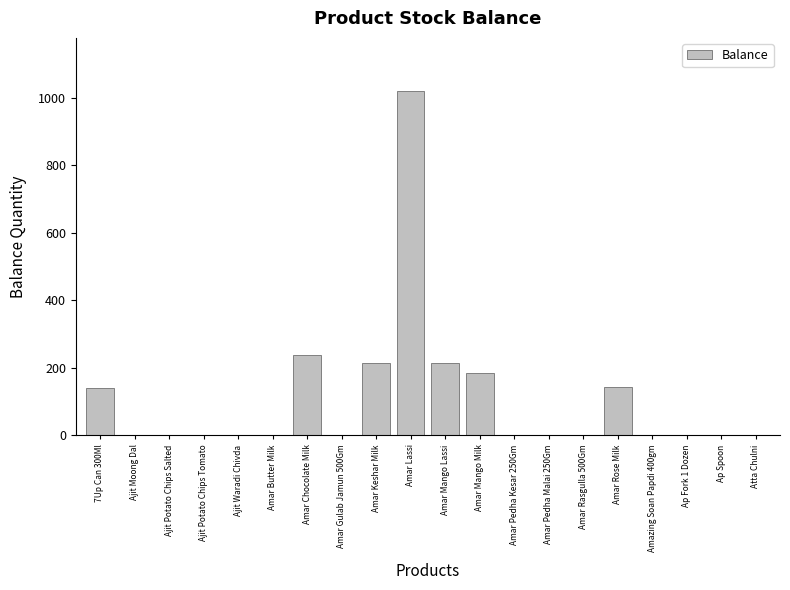

Is it true that the value at Amar Pedha Malai 250Gm is 0?

True